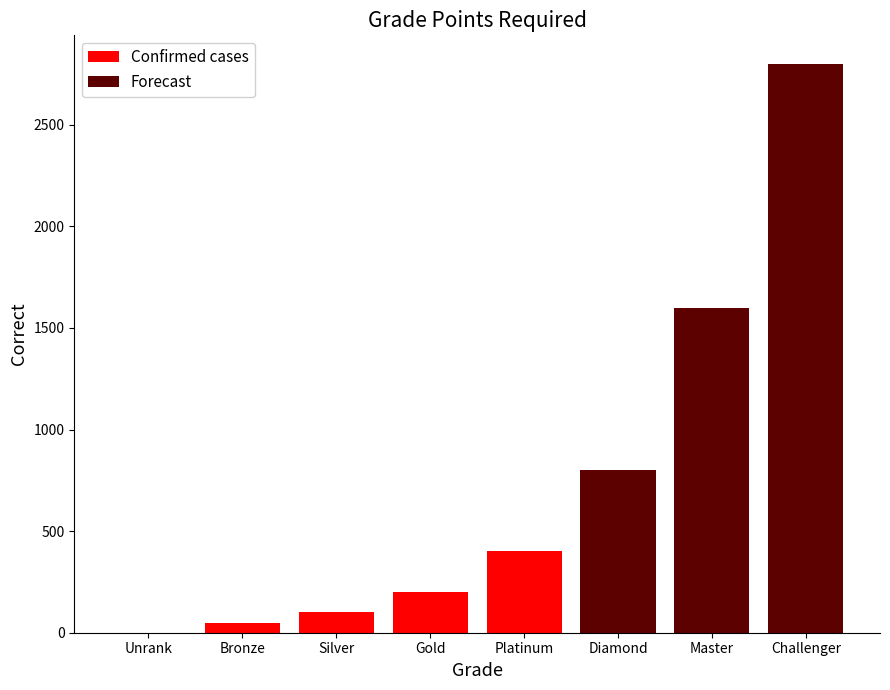

Which category has the lowest value across all series?

Unrank